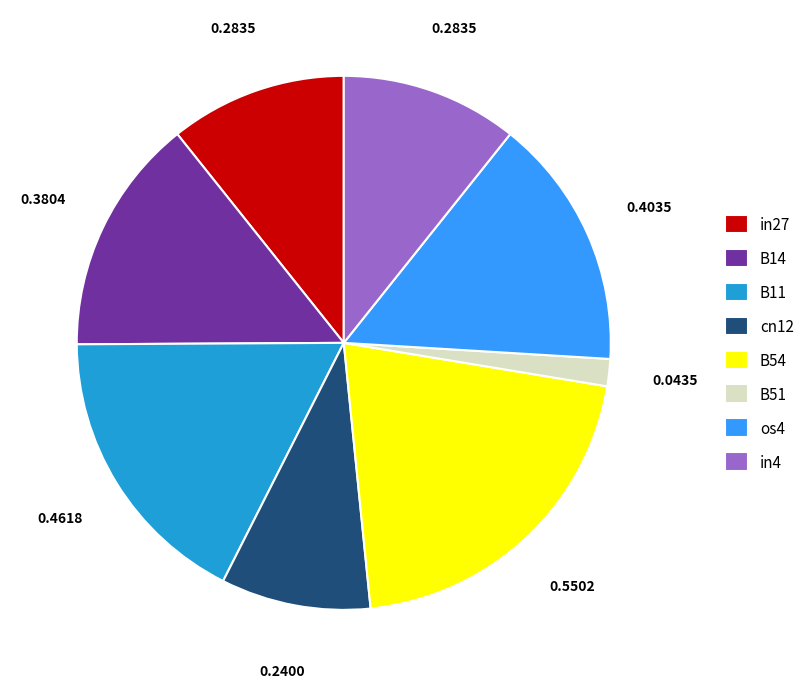

Do in27 and in4 together represent more than half of the pie?

No